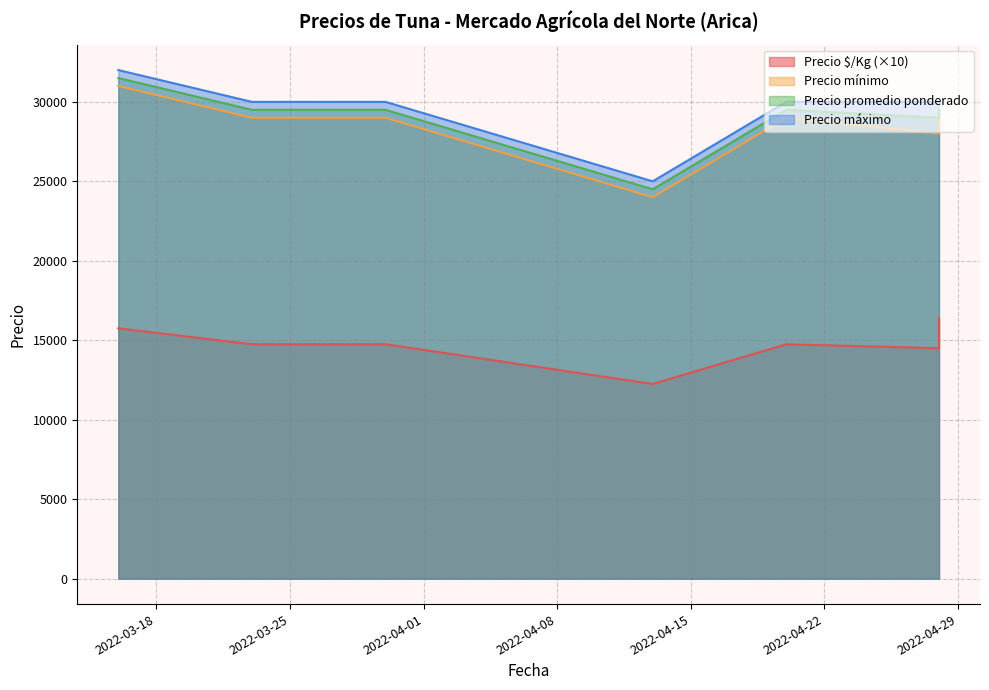

Between 2022-03-23 and 2022-03-30, which is larger?

2022-03-23